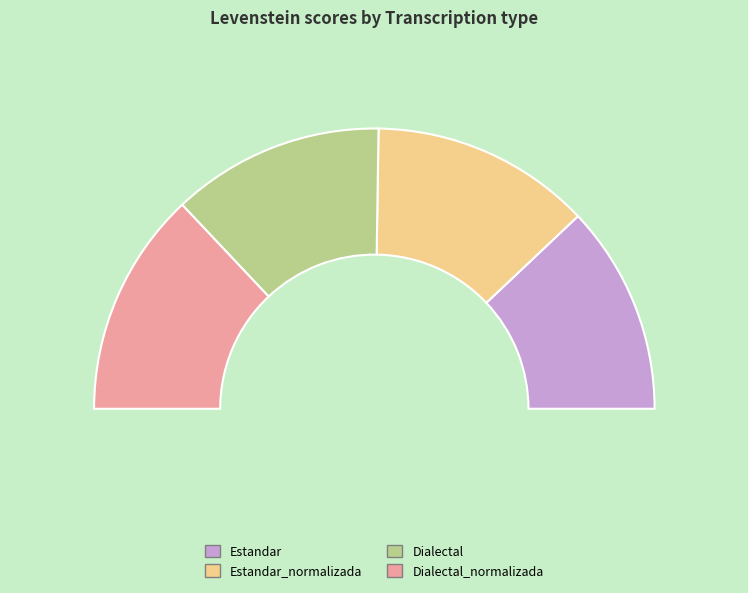

Which slice is the largest?

Dialectal_normalizada